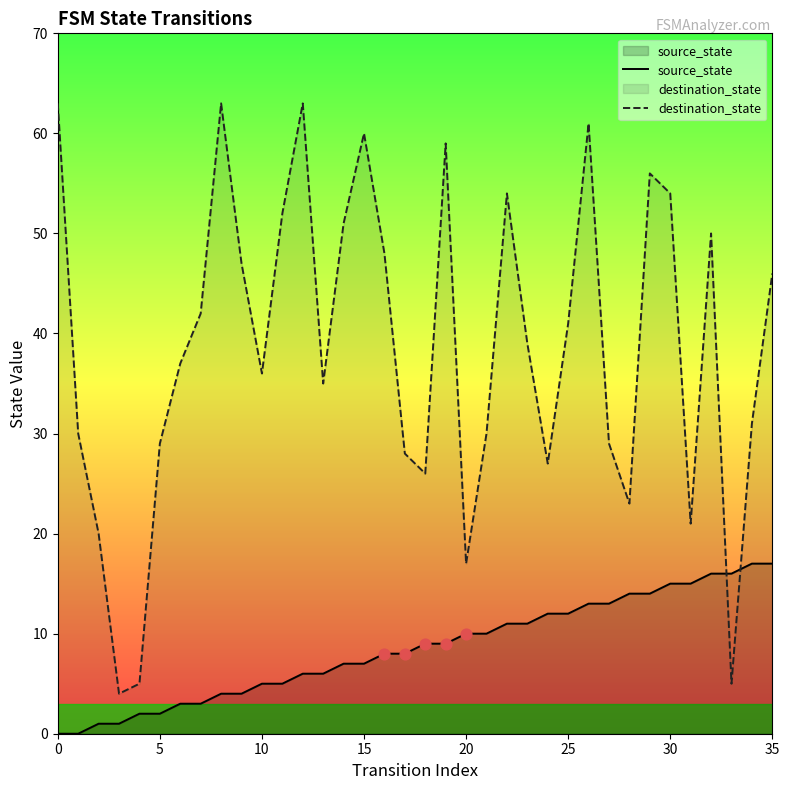

Which series reaches the maximum Y coordinate?

destination_state